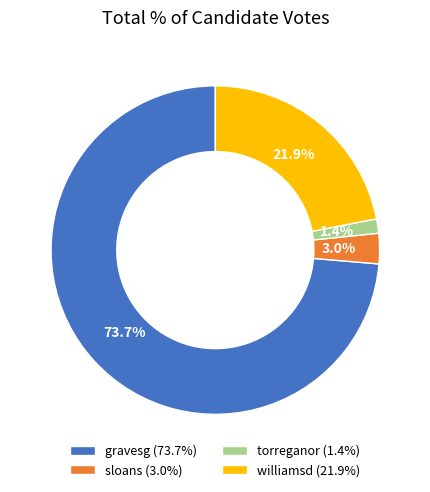

Rank the categories by value from lowest to highest.

torreganor, sloans, williamsd, gravesg